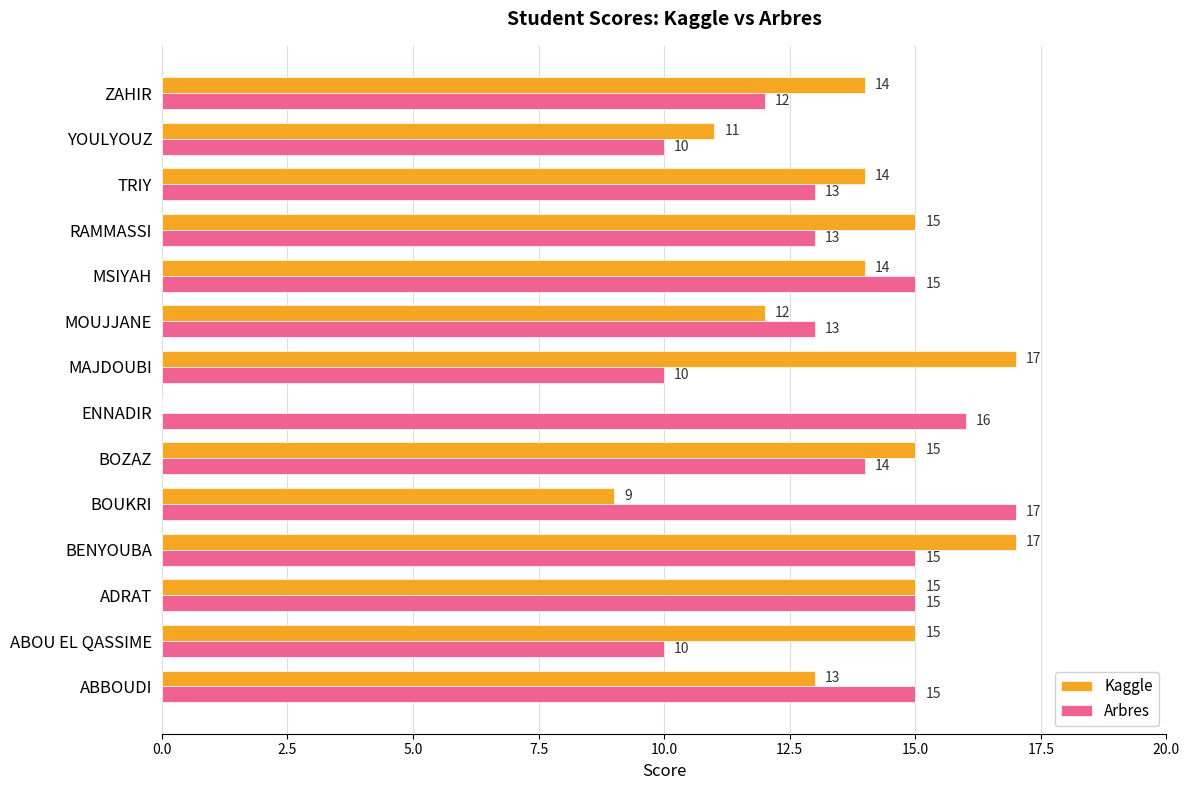

What is the greatest value displayed?

17